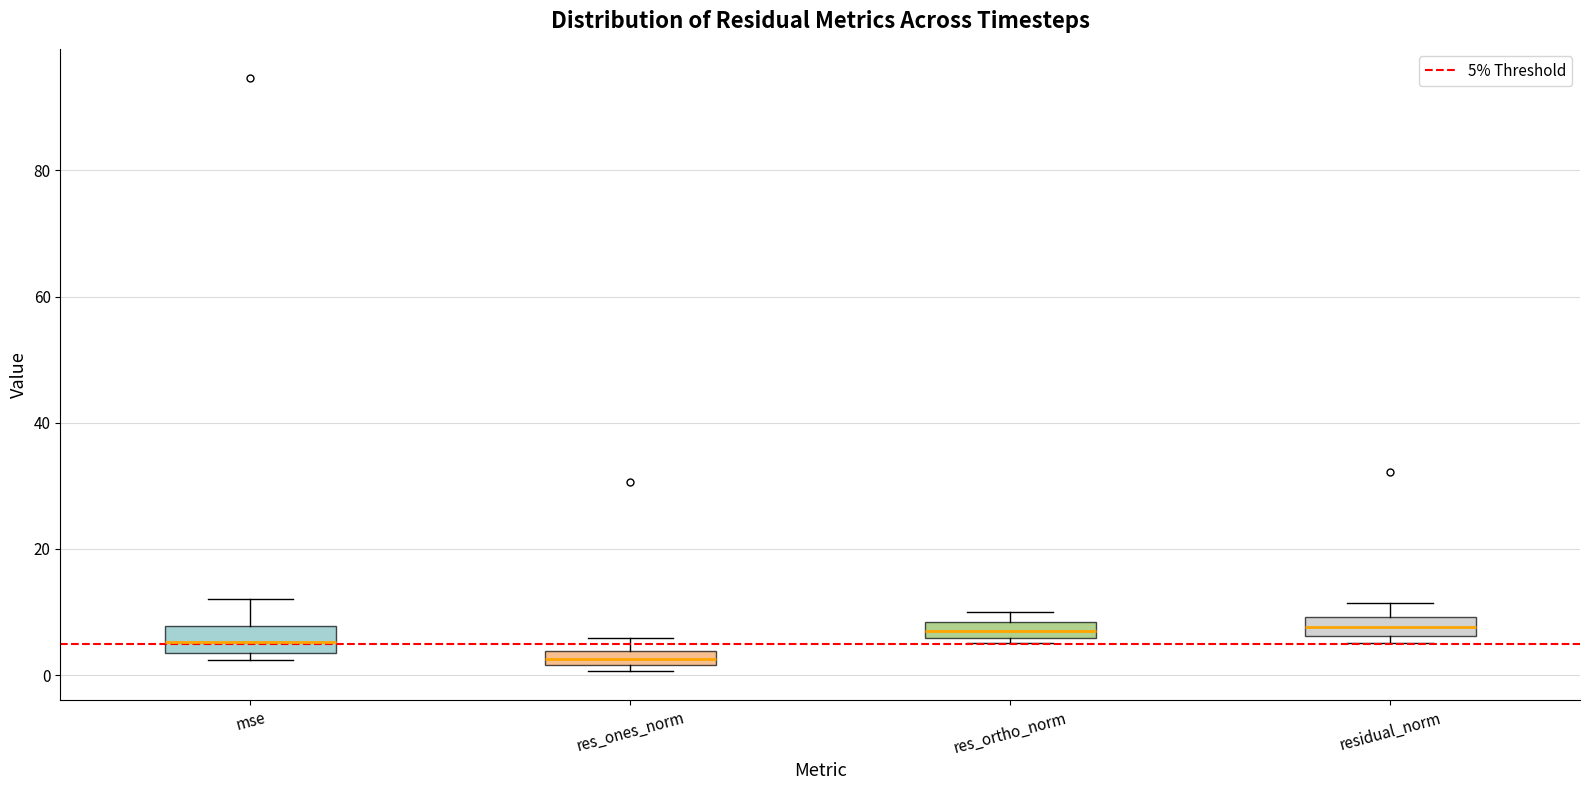

Where is the lower edge of the box for res_ortho_norm on the y-axis? The values are not printed on the chart, so give them approximately, as read against the axis.

6